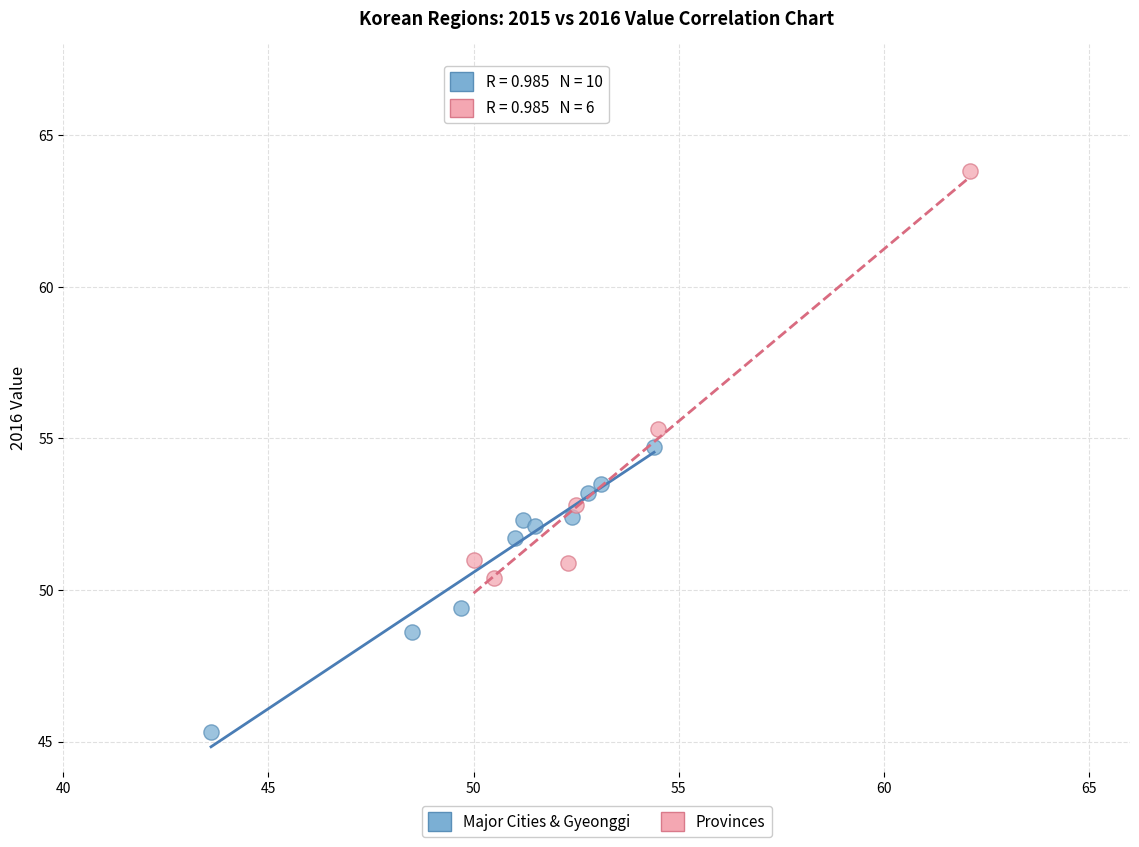

Which series contains the lowest Y value?

Major Cities & Gyeonggi